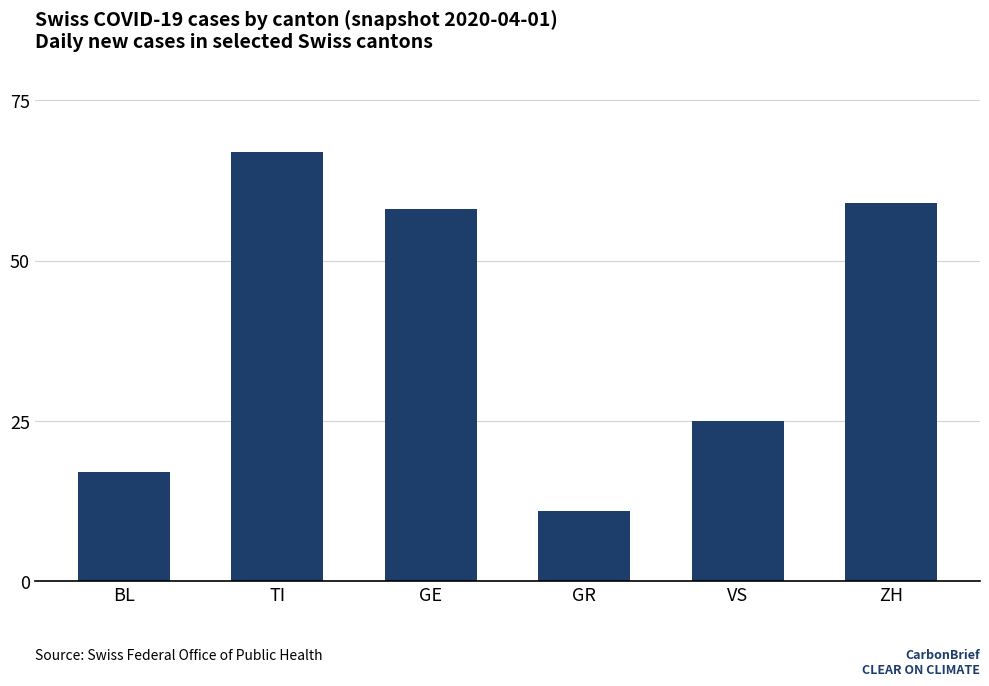

Reading right to left, transcribe all the data shown in this chart.

ZH=59	VS=25	GR=11	GE=58	TI=67	BL=17